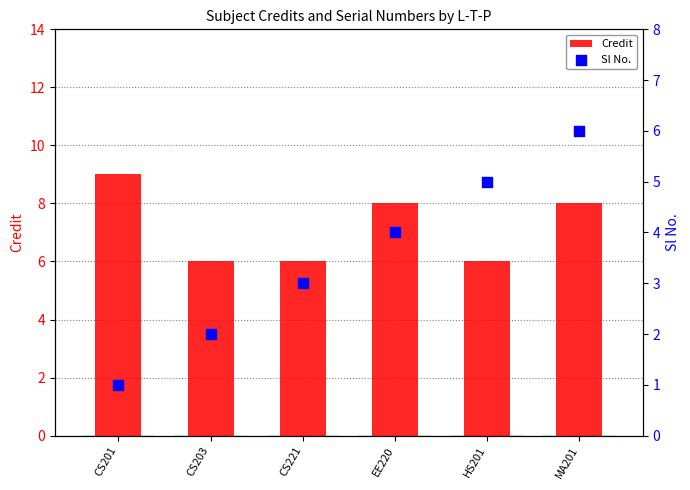

Which series has the largest total across all categories?

Credit